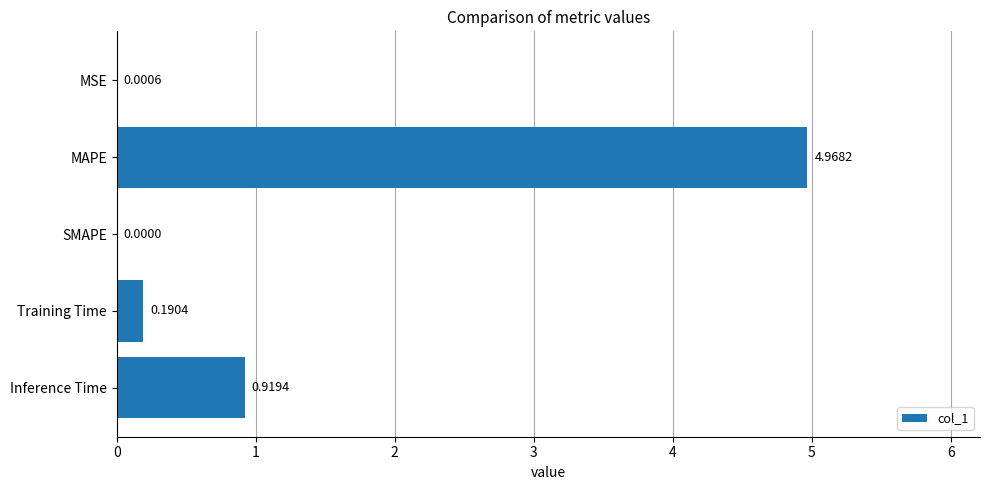

Which category has the highest value across all series?

MAPE